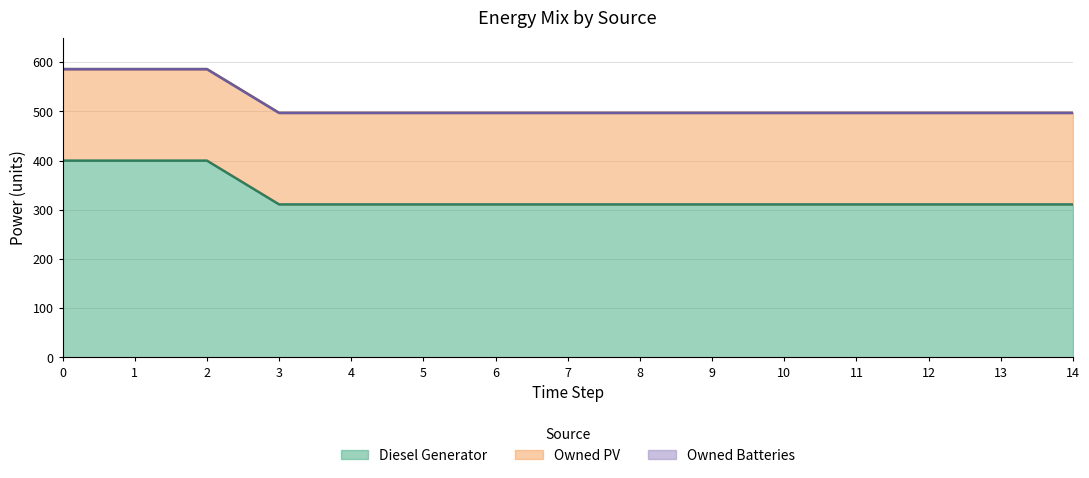

List the series in order of their peak value, lowest first.

Owned Batteries, Owned PV, Diesel Generator